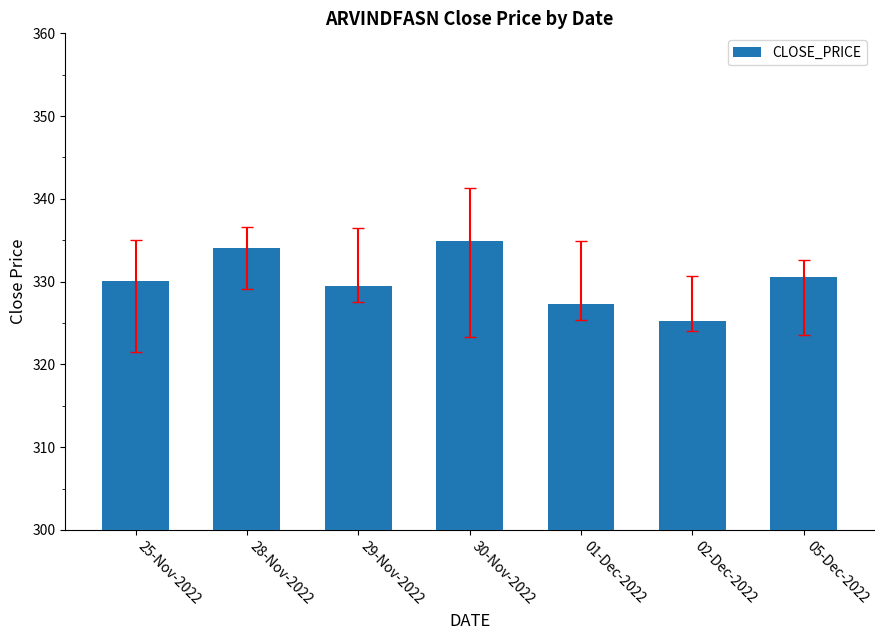

What is the sum of all values?

2311.5